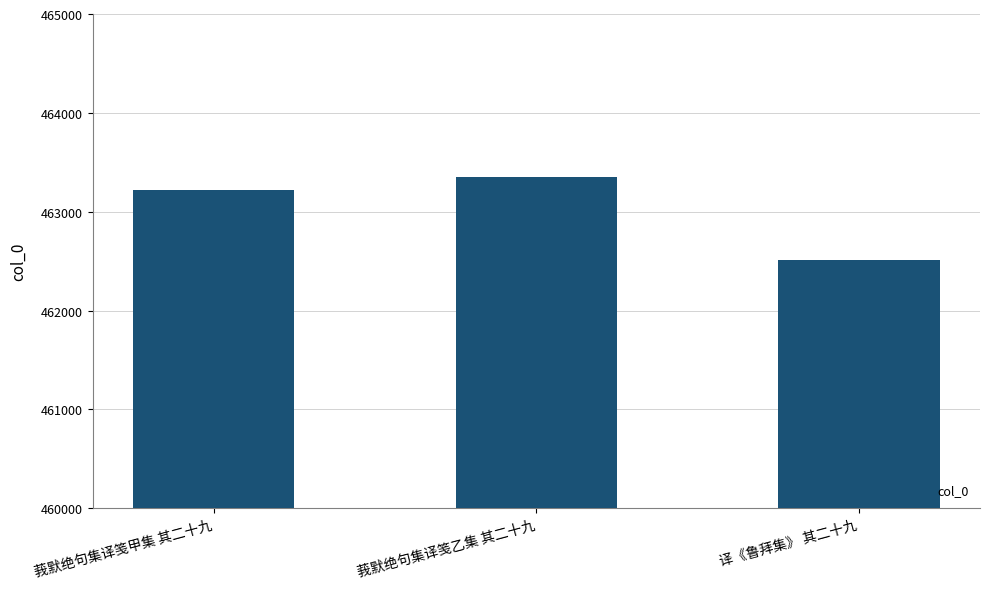

What is the change in value from 莪默绝句集译笺甲集 其二十九 to 译《鲁拜集》 其二十九?

-700